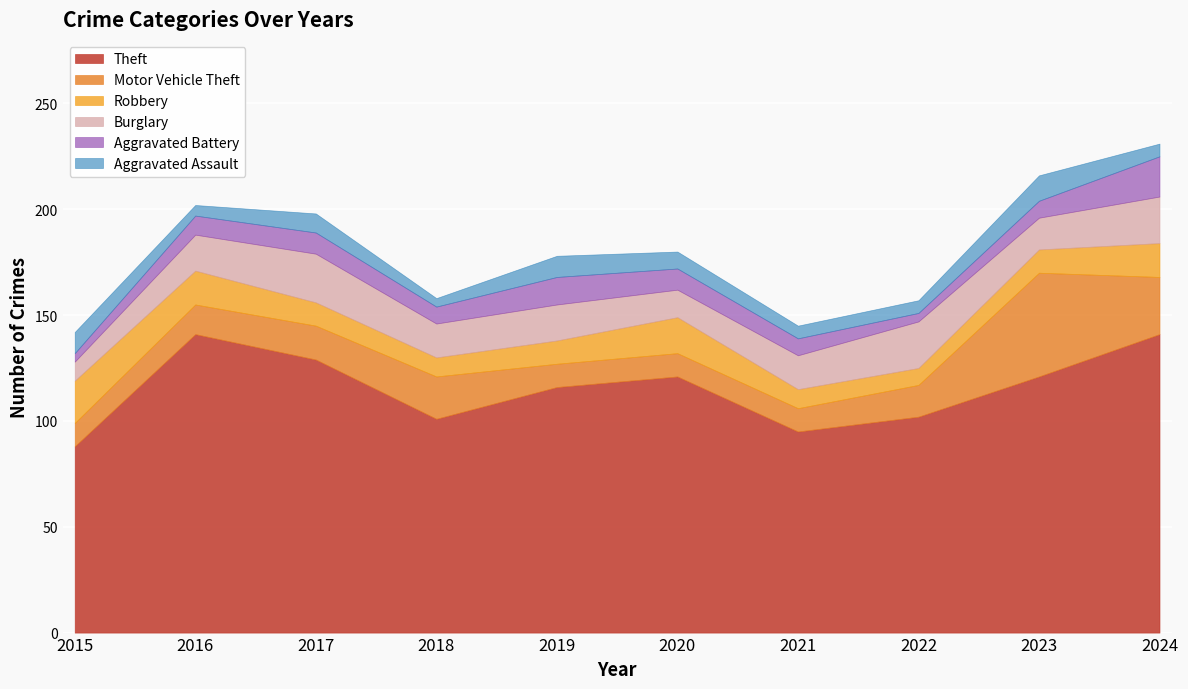

True or false: Aggravated Battery and Burglary cross at least once.

False